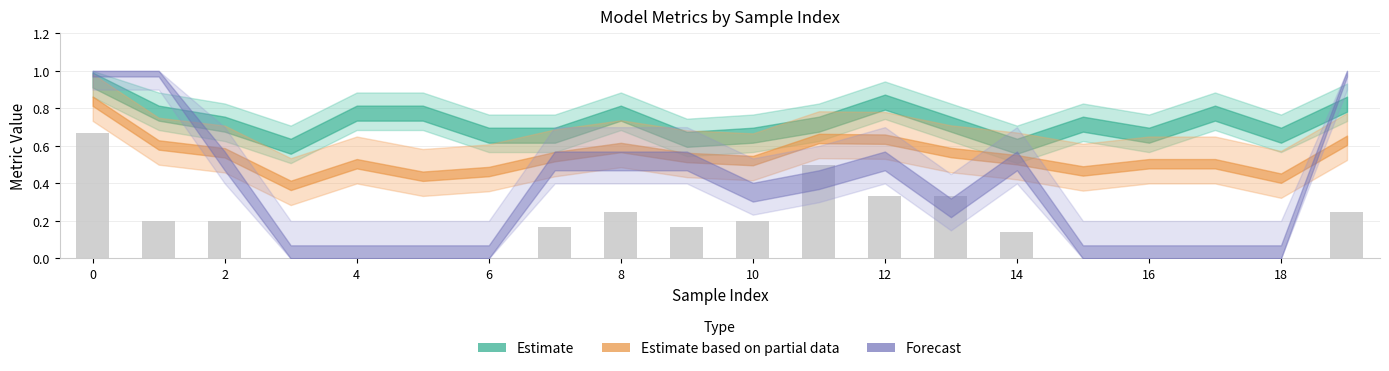

What is the sum of all values?

3.4